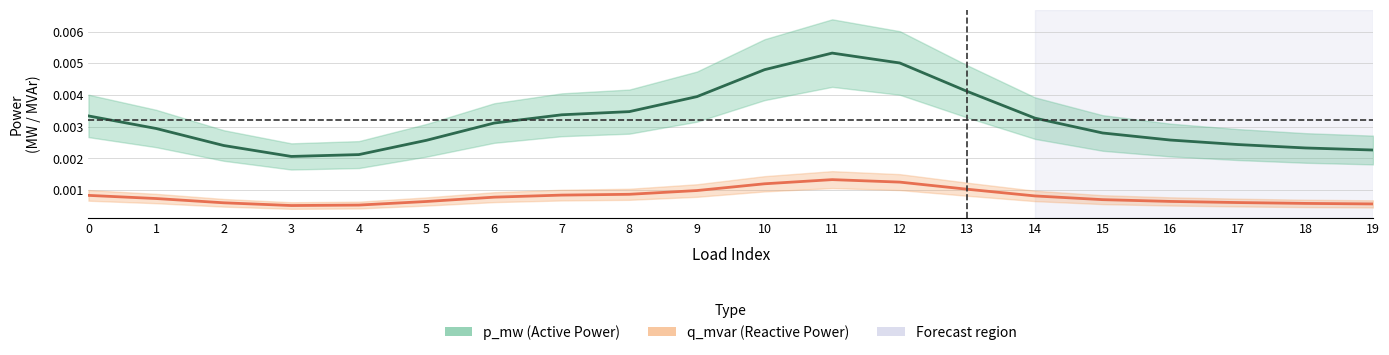

The p_mw (Active Power) series shows 0.0 at 5. True or false?

True